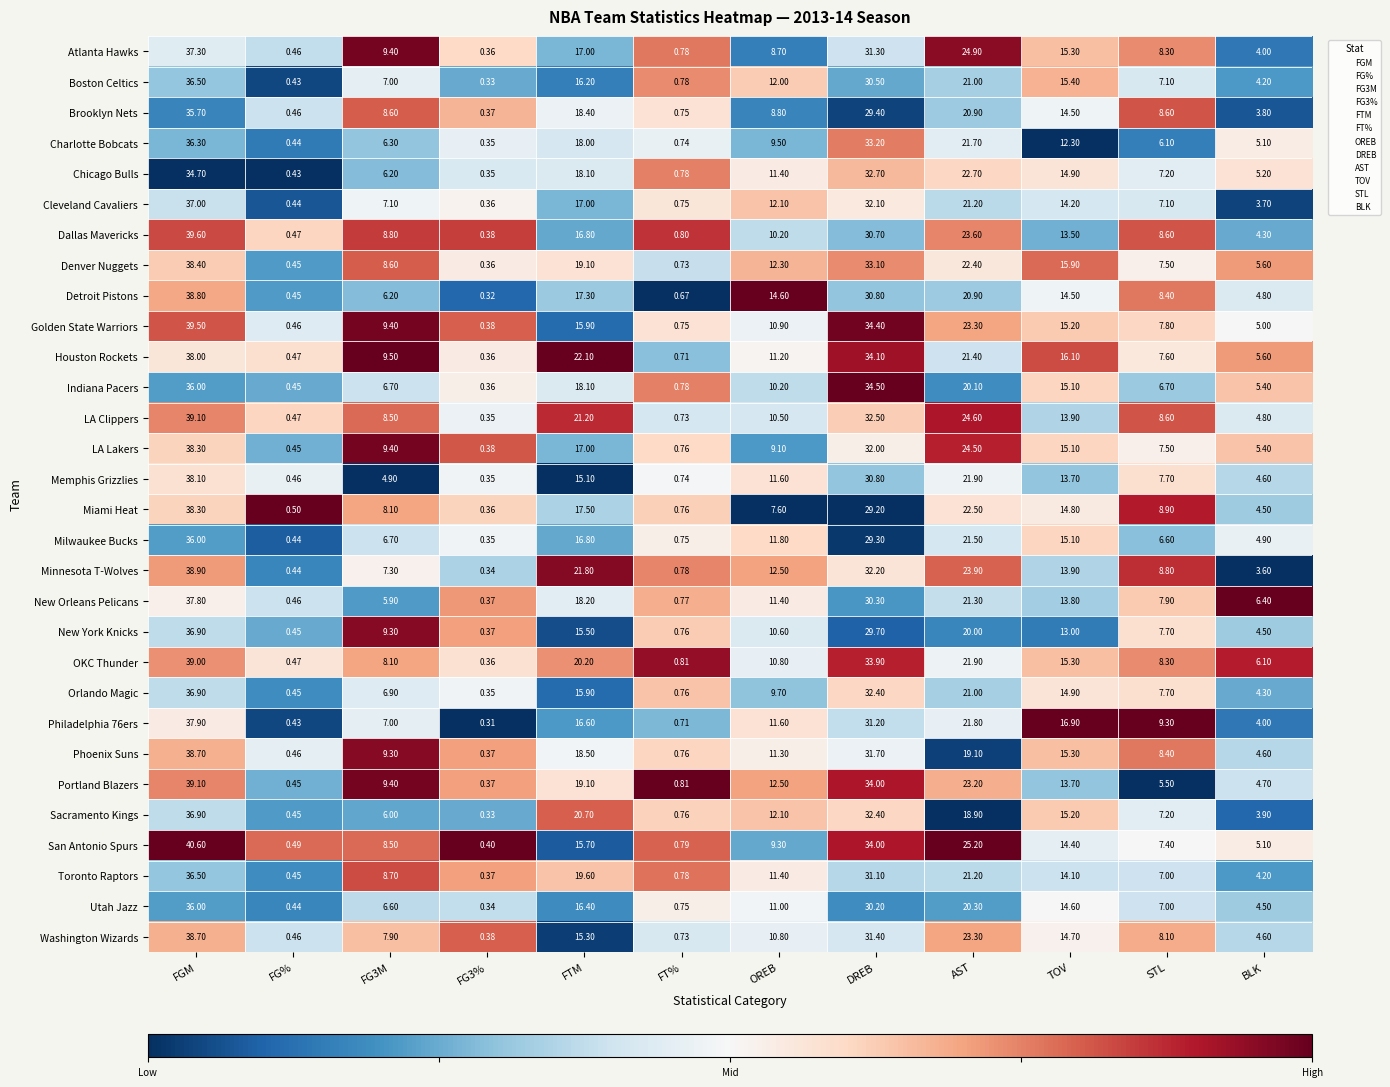

Which series changed the most between FG% and OREB?

Detroit Pistons